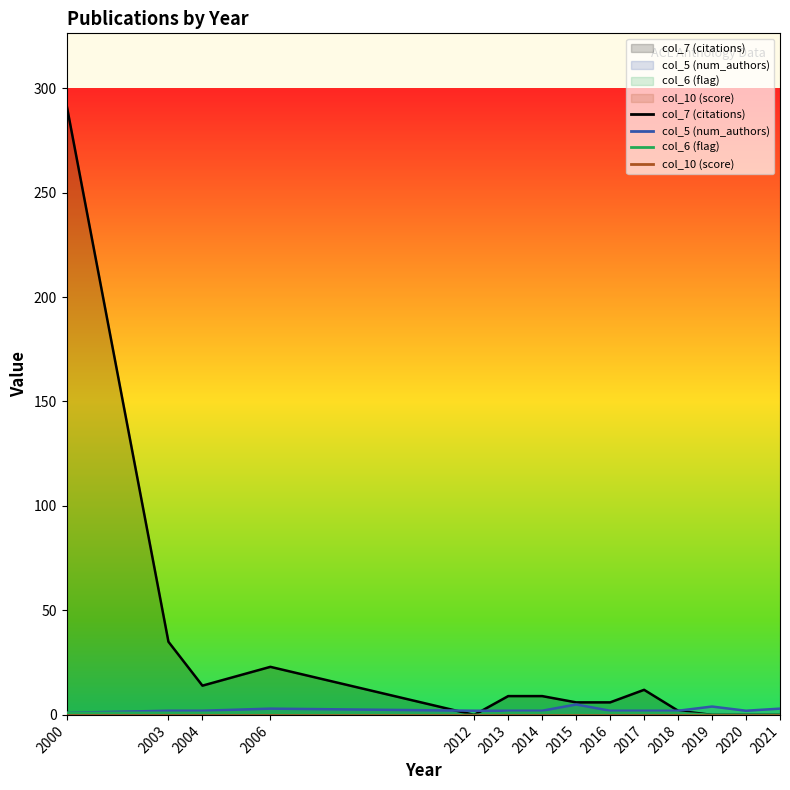

True or false: col_5 (num_authors) has a value of 3 at 2006.

True